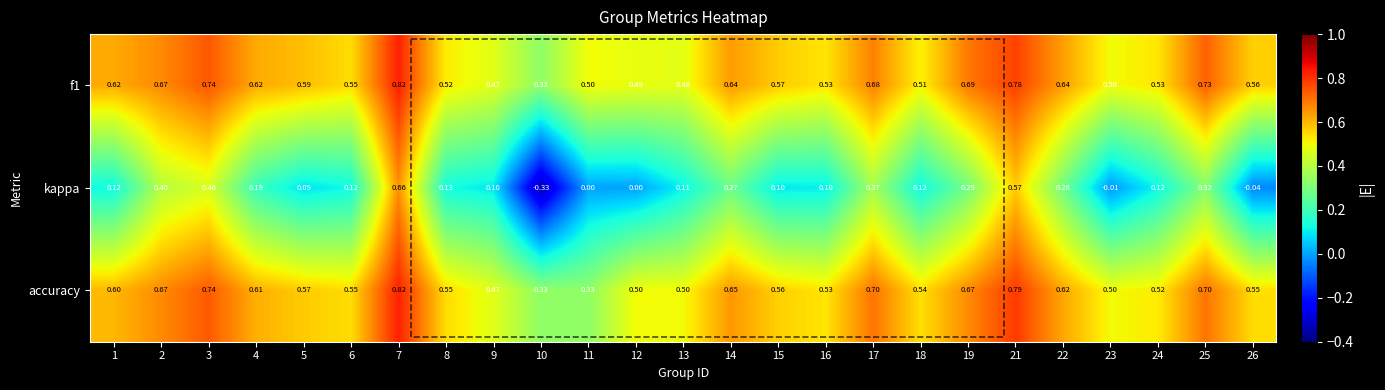

What is the sum of the accuracy values at 17 and 23?

1.2